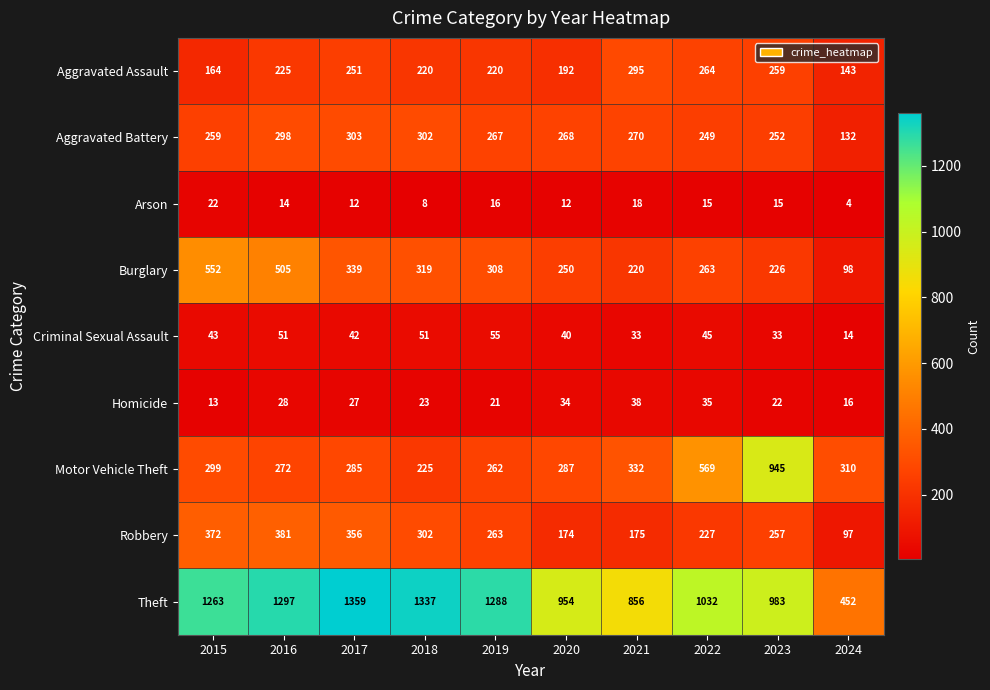

The Robbery series shows 174 at 2020. True or false?

True